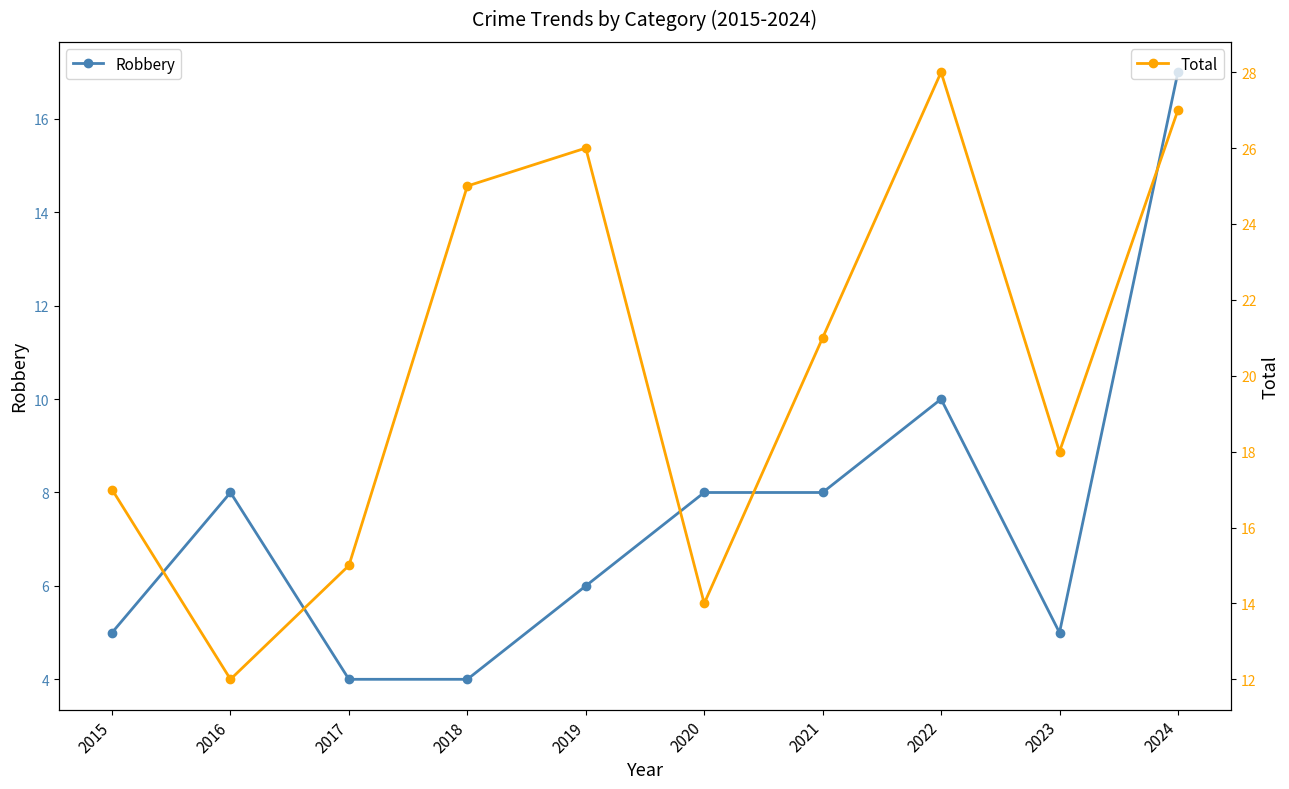

Which has a higher value, 2020 or 2019?

2020